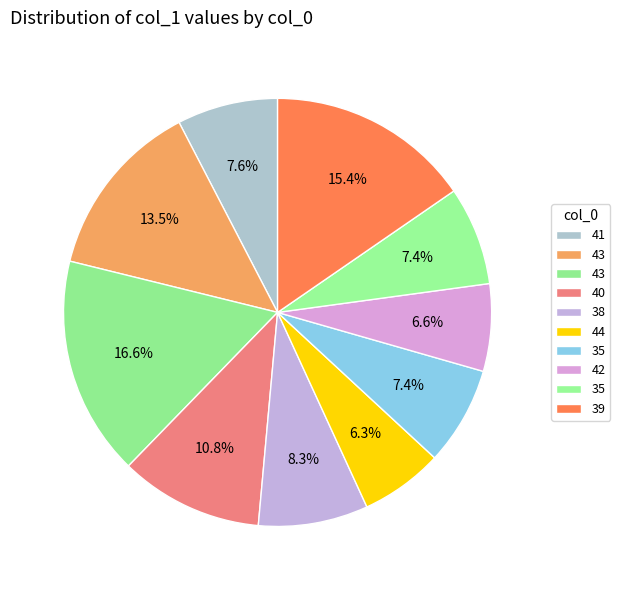

Is there any slice that represents more than half of the pie?

No